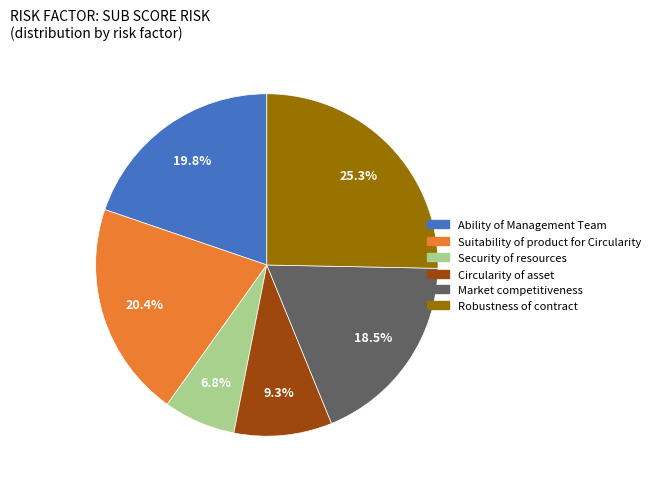

Is there any slice that represents more than half of the pie?

No